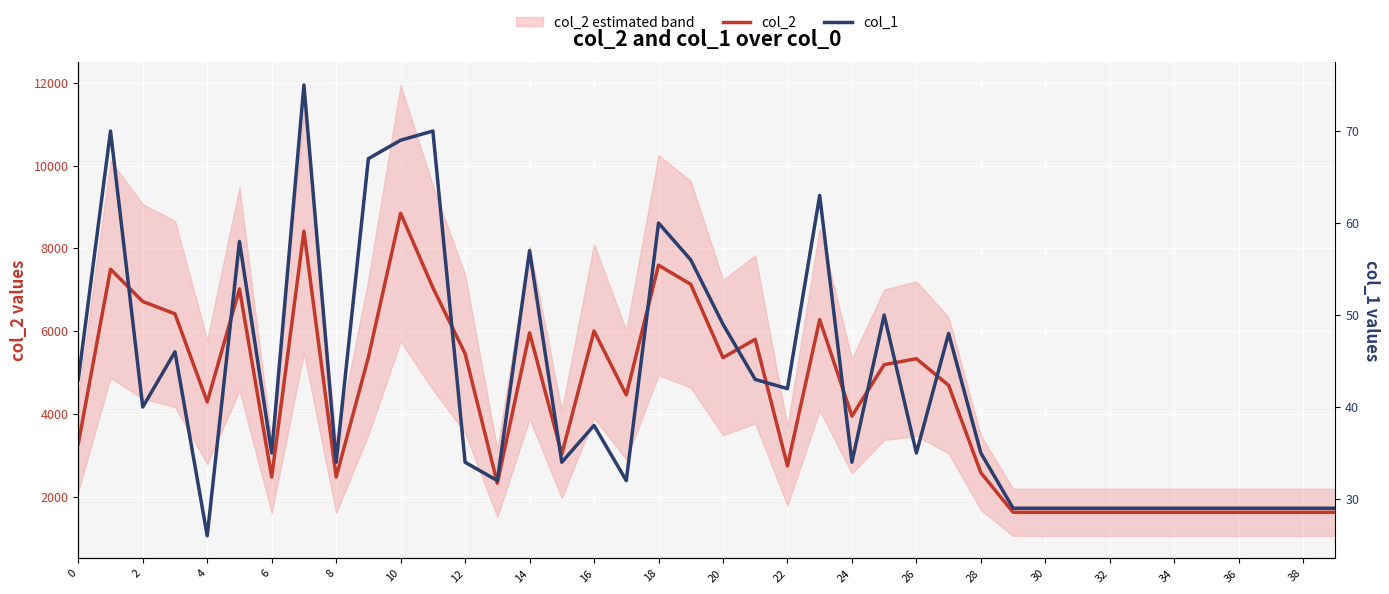

What is the highest value of the col_2 series?

8850